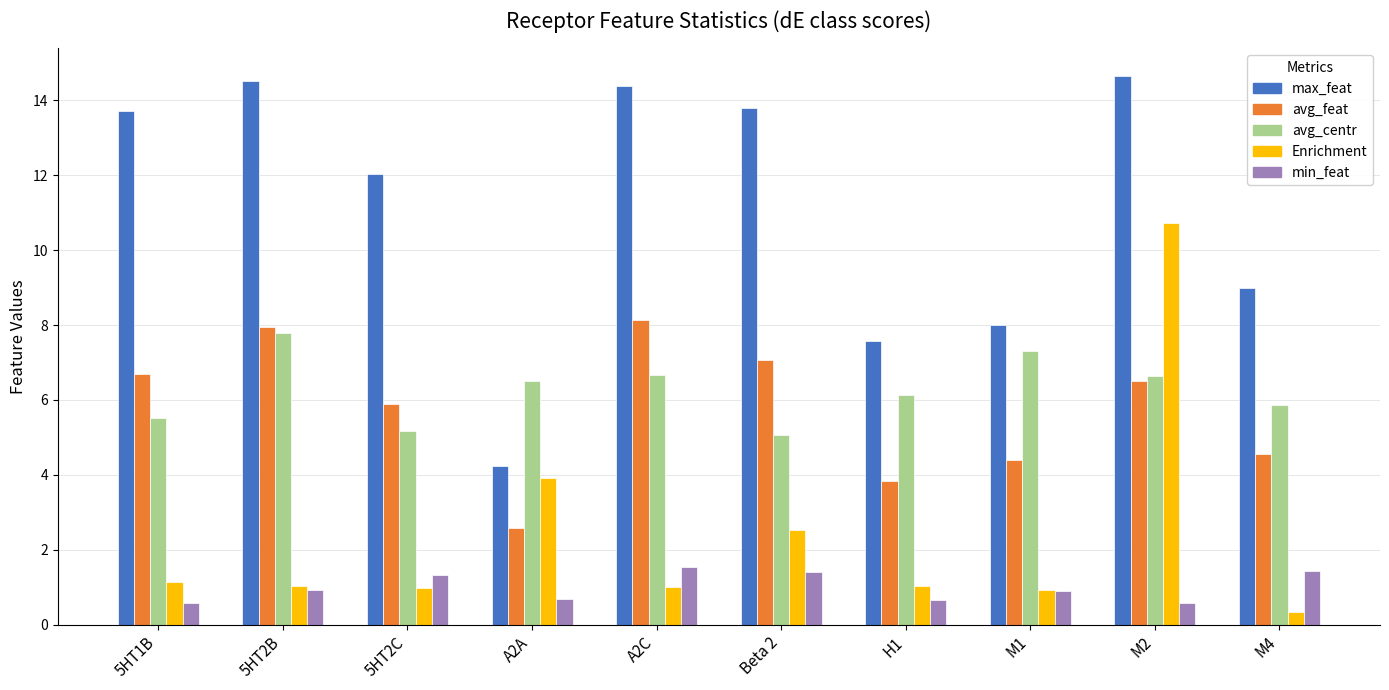

Is the value of max_feat at M2 greater than the value of avg_centr at M1?

Yes